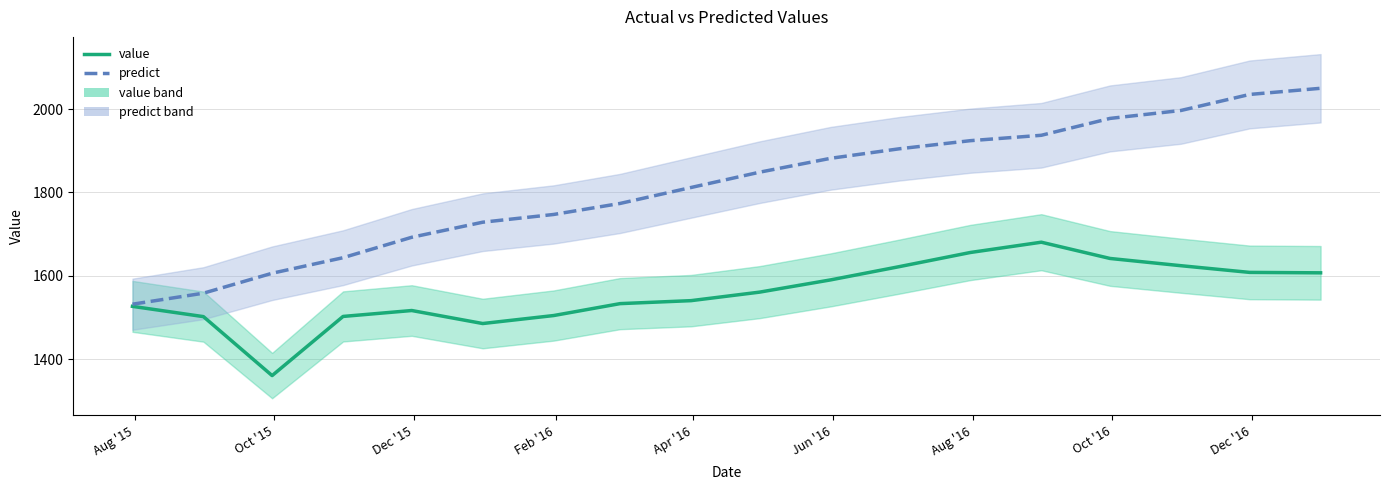

The value of predict at 16 is 598.3. True or false?

False